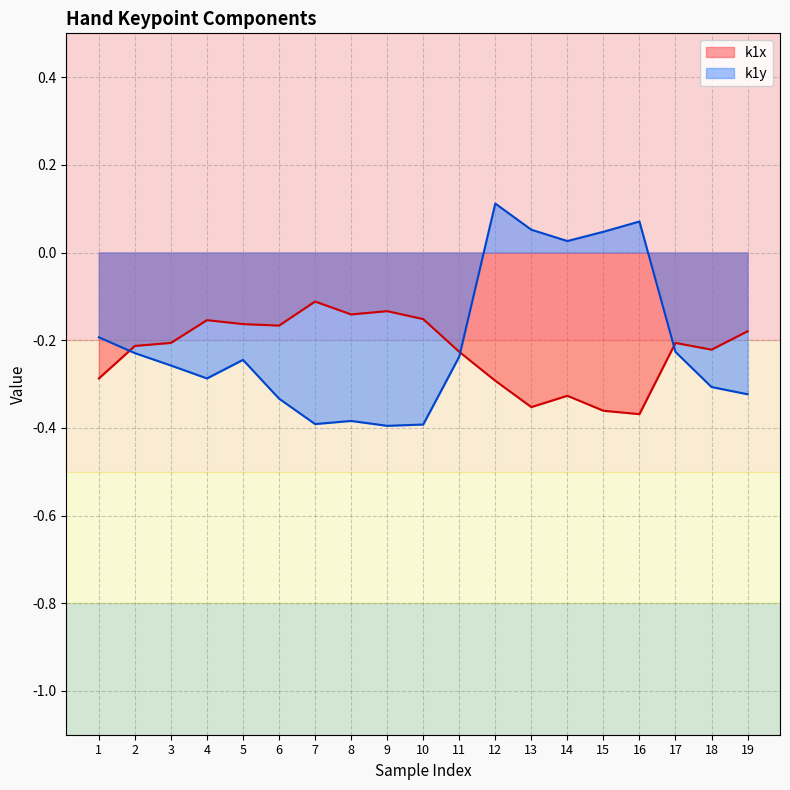

What is the difference between the k1y values at 6 and 13?

0.4